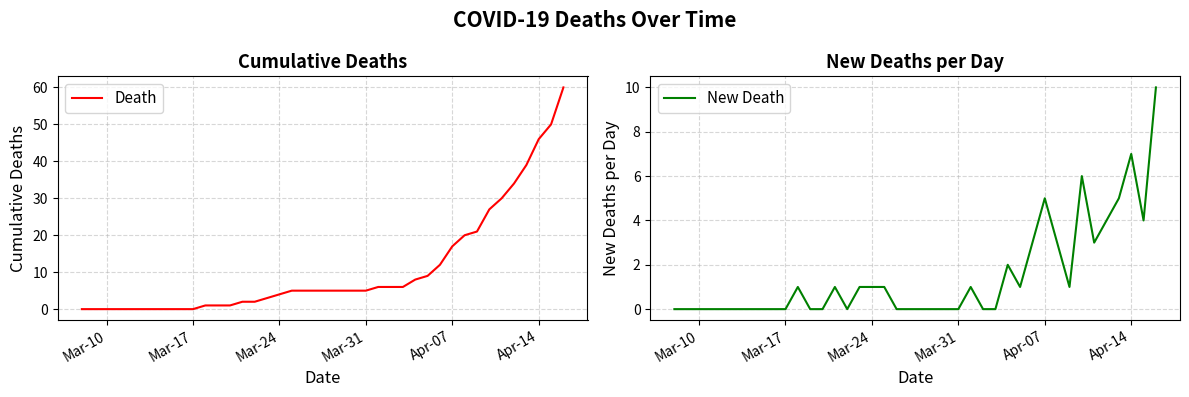

Does the chart display data point markers on the line(s)?

No